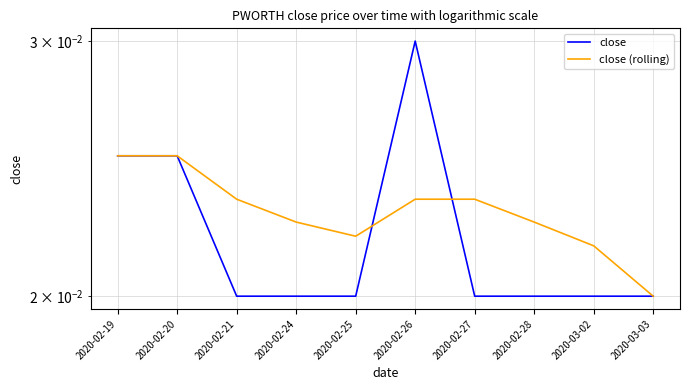

True or false: close (rolling) and close intersect in this chart.

True